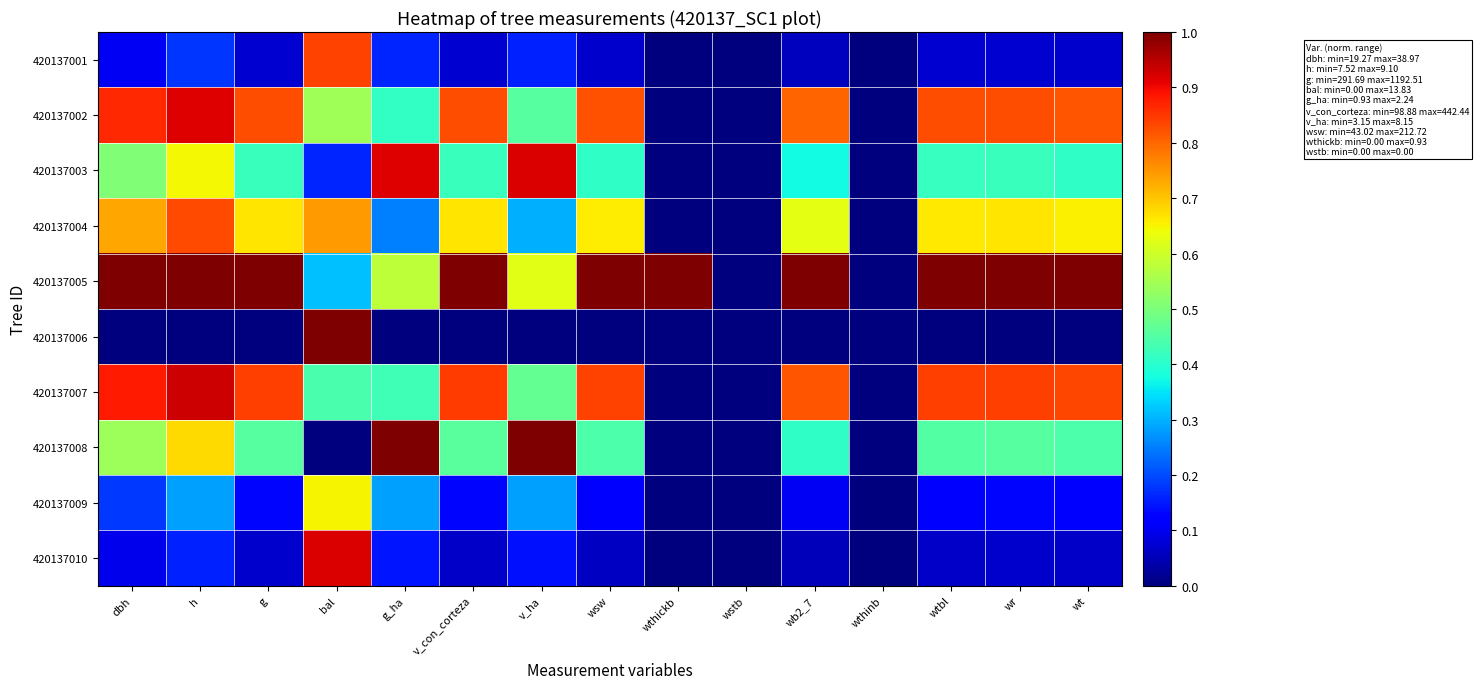

Which label corresponds to the largest value in the chart?

dbh